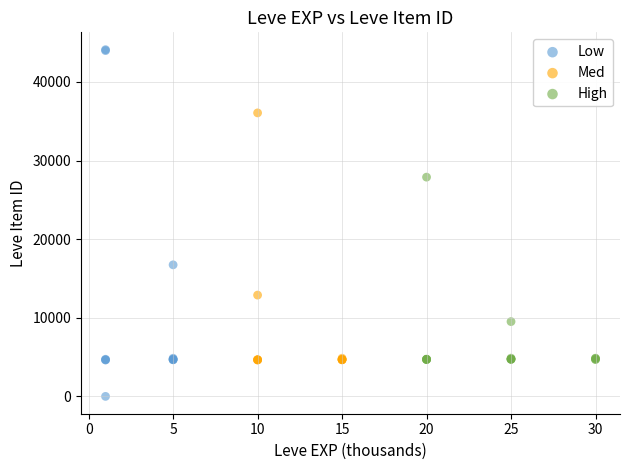

Which series contains the highest Y value?

Low